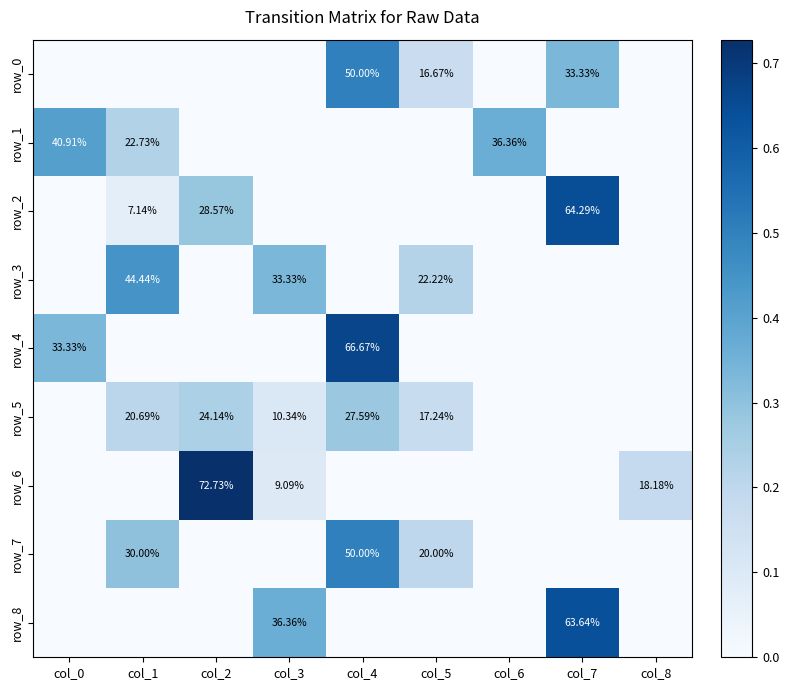

Reading left to right, what are all the values shown in this chart?

row_0: 0.0	0.0	0.0	0.0	0.5	0.2	0.0	0.3	0.0
row_1: 0.4	0.2	0.0	0.0	0.0	0.0	0.4	0.0	0.0
row_2: 0.0	0.1	0.3	0.0	0.0	0.0	0.0	0.6	0.0
row_3: 0.0	0.4	0.0	0.3	0.0	0.2	0.0	0.0	0.0
row_4: 0.3	0.0	0.0	0.0	0.7	0.0	0.0	0.0	0.0
row_5: 0.0	0.2	0.2	0.1	0.3	0.2	0.0	0.0	0.0
row_6: 0.0	0.0	0.7	0.1	0.0	0.0	0.0	0.0	0.2
row_7: 0.0	0.3	0.0	0.0	0.5	0.2	0.0	0.0	0.0
row_8: 0.0	0.0	0.0	0.4	0.0	0.0	0.0	0.6	0.0